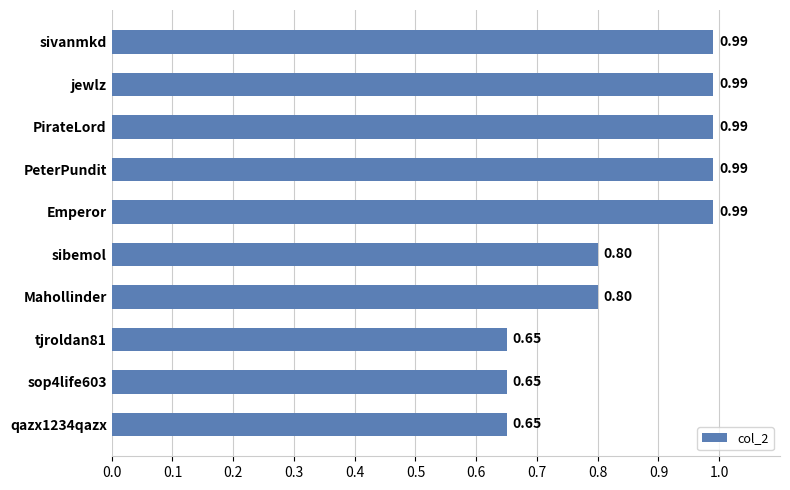

Which has a higher value, sop4life603 or jewlz?

jewlz